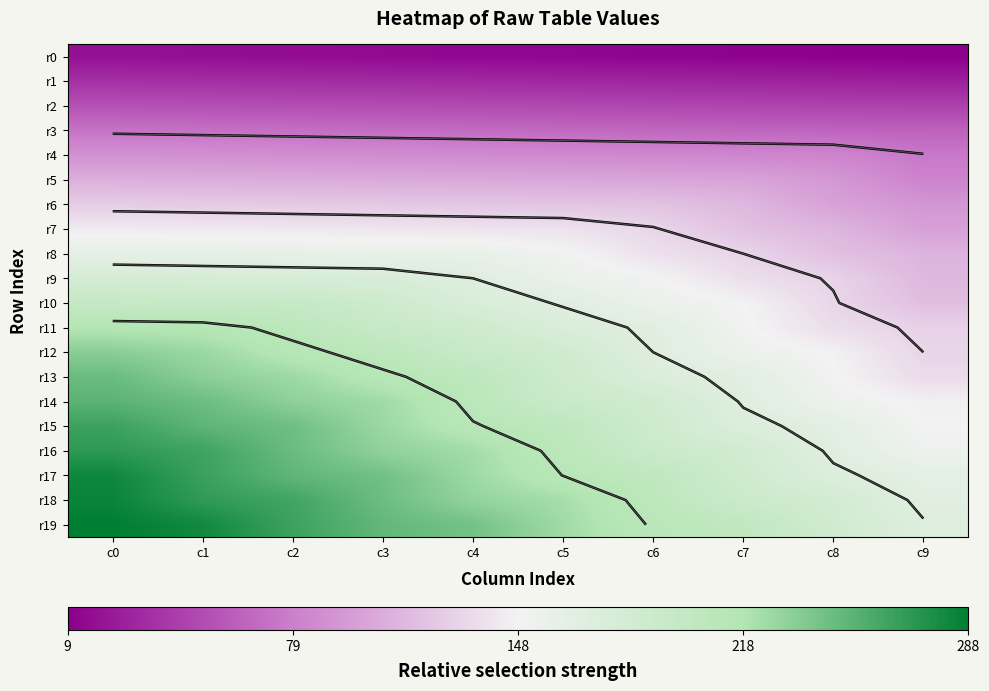

Which category has the lowest value in the r11 series?

c9